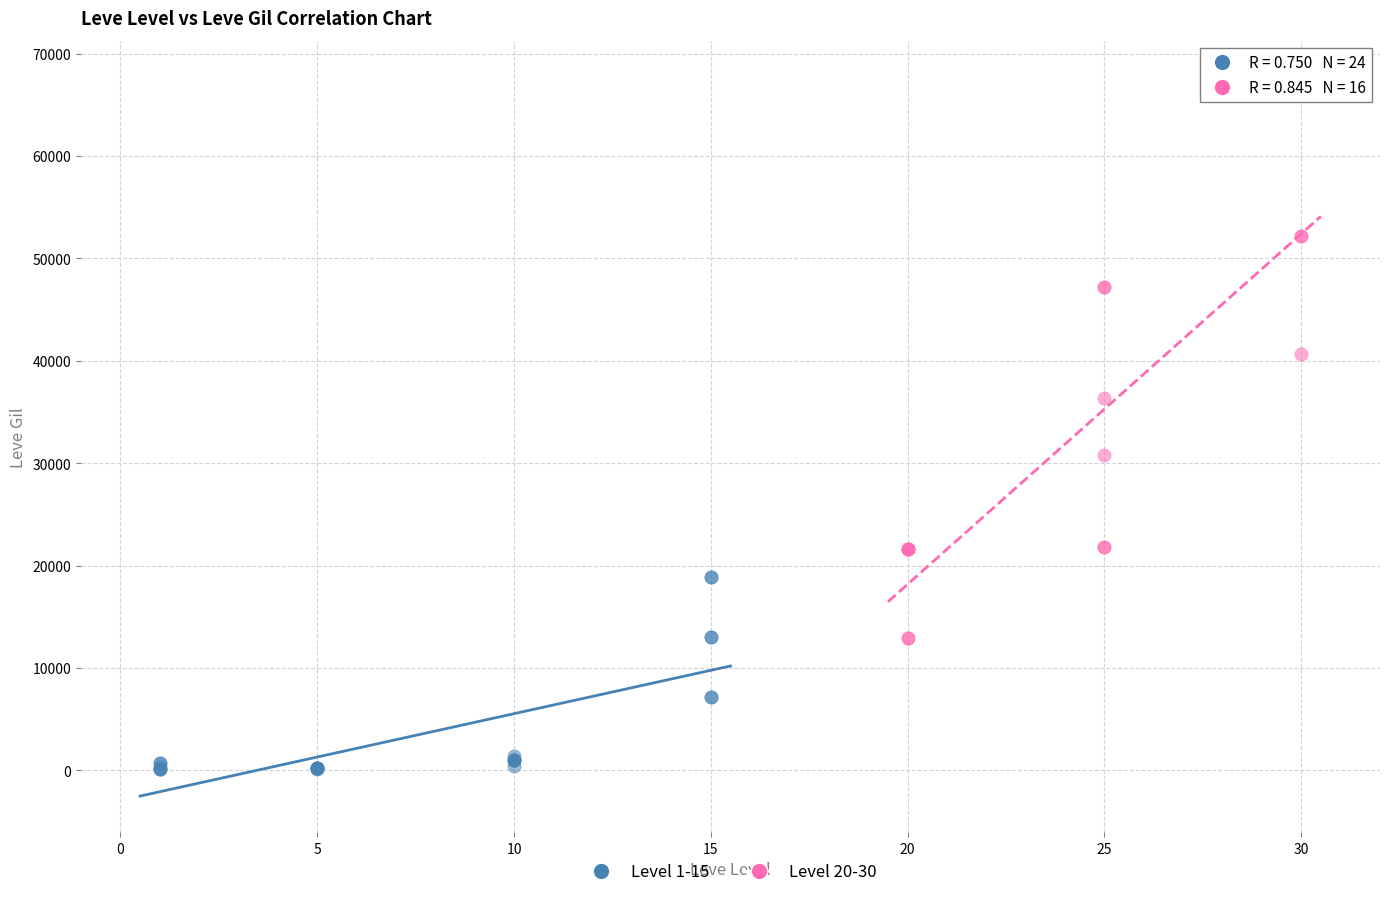

Which series reaches the minimum Y coordinate?

Level 1-15